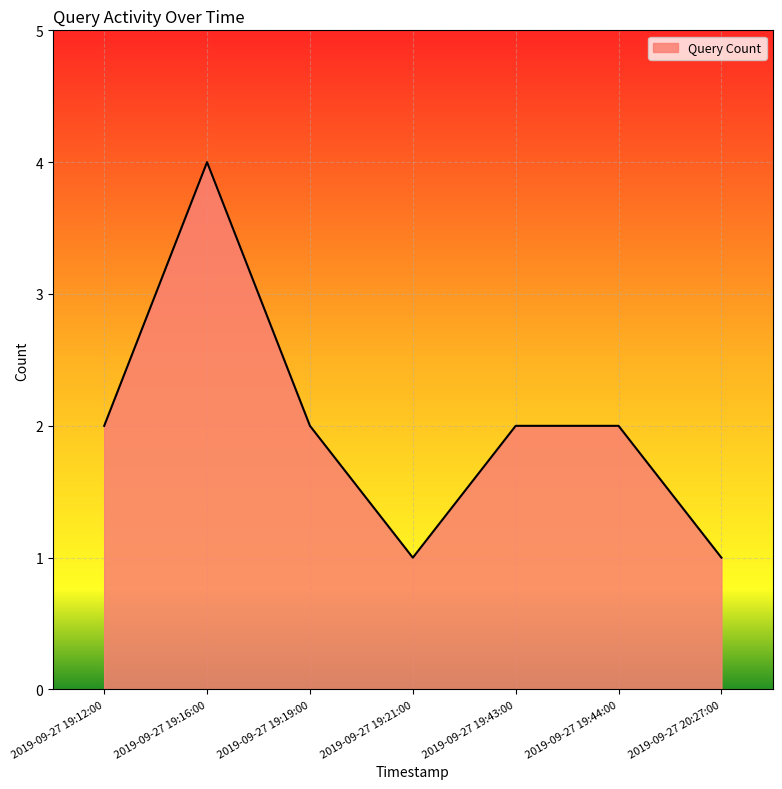

Which label corresponds to the largest value in the chart?

2019-09-27 19:16:00